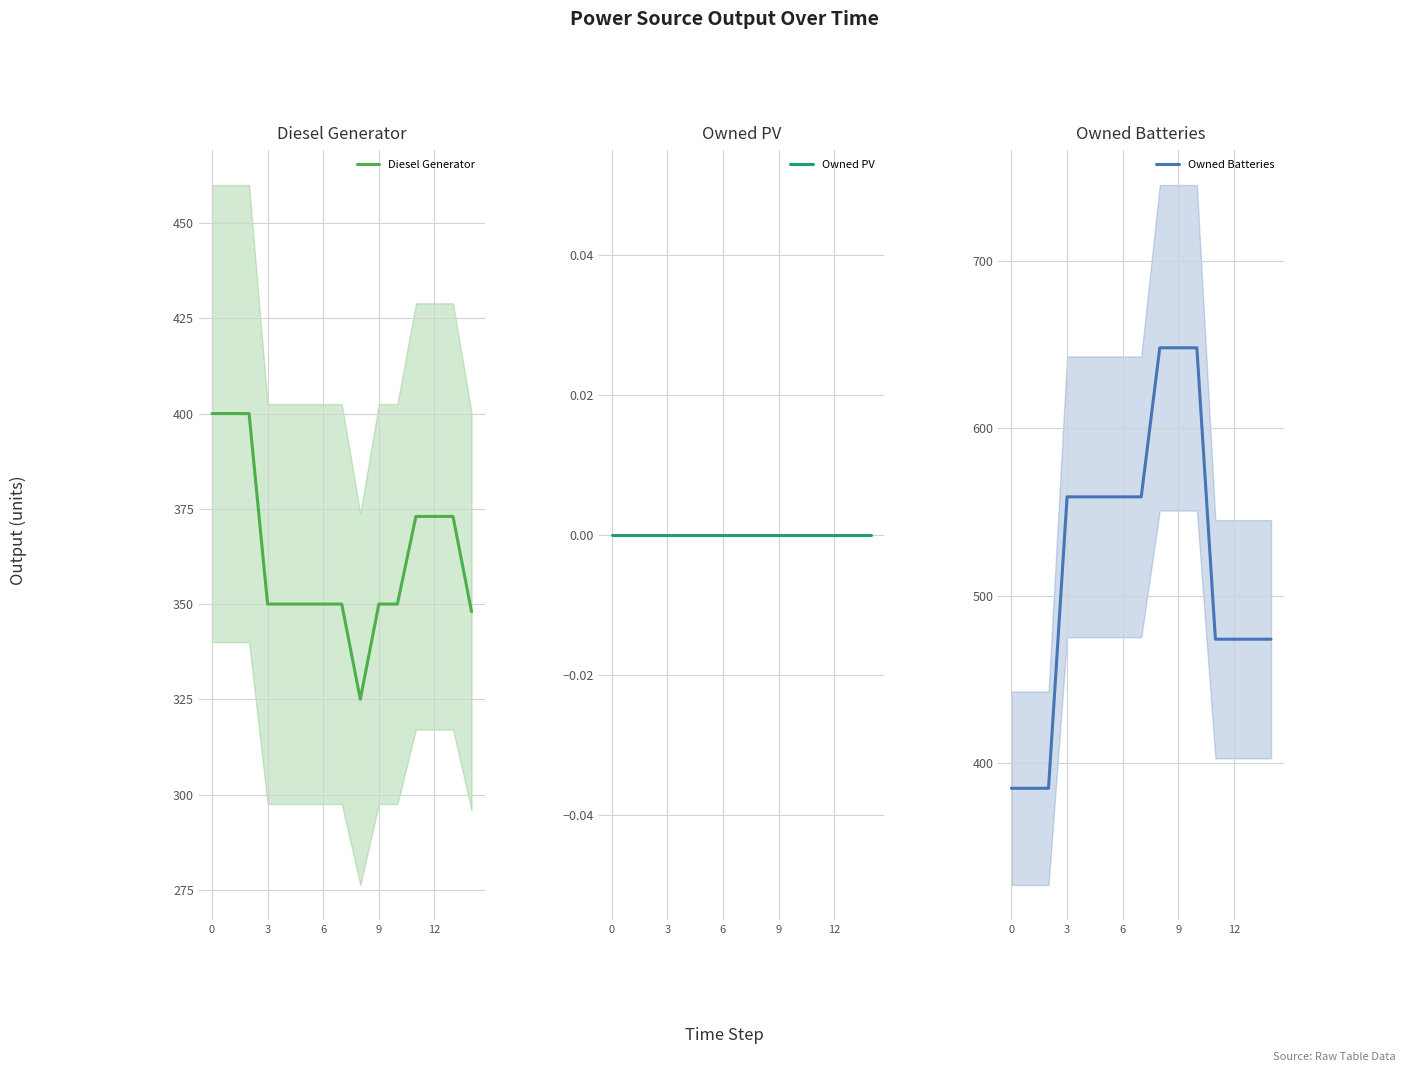

What are all the series names shown in the legend?

Diesel Generator, Owned PV, Owned Batteries